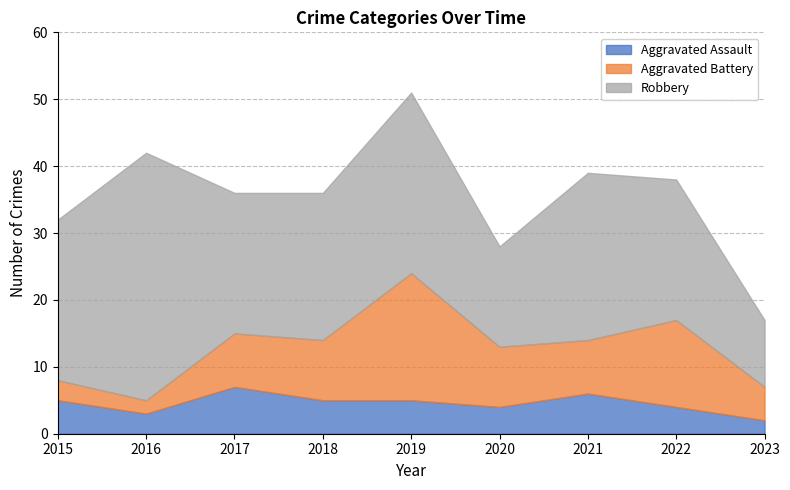

Which series has the largest total across all categories?

Robbery